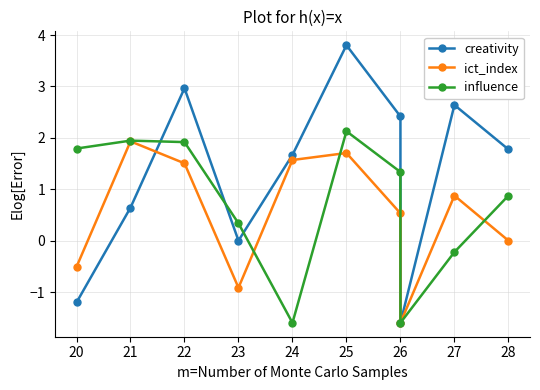

How many interior local valleys does the influence series have?

2